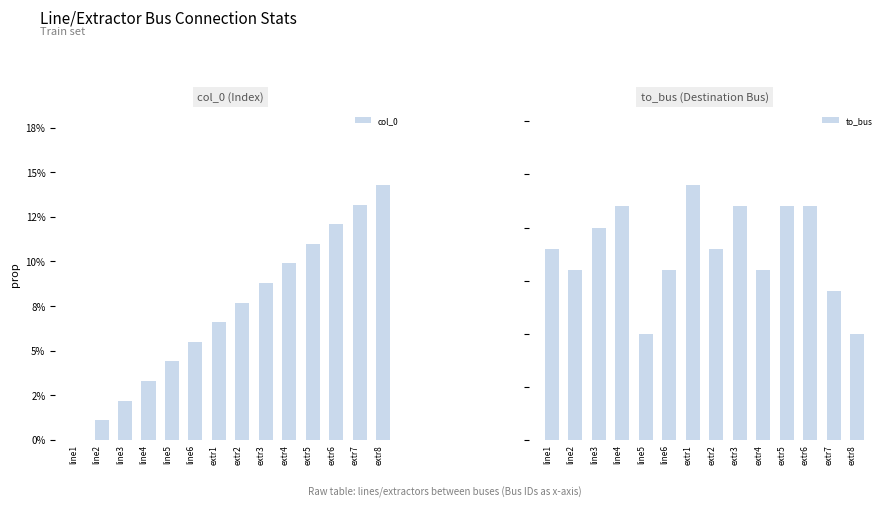

True or false: col_0 has a value of 0.0 at line4.

False